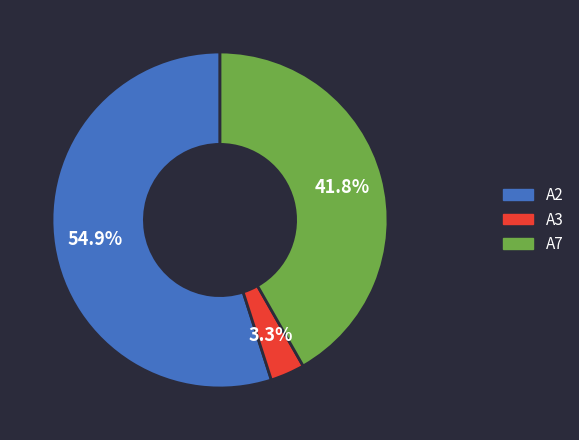

To the nearest percent, what is the average slice percentage?

33%